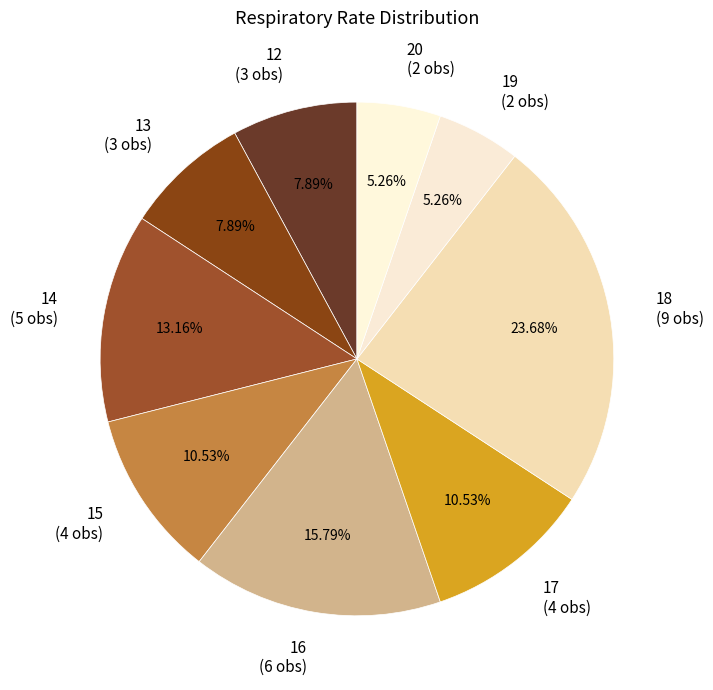

To the nearest percent, what is the average slice percentage?

11%